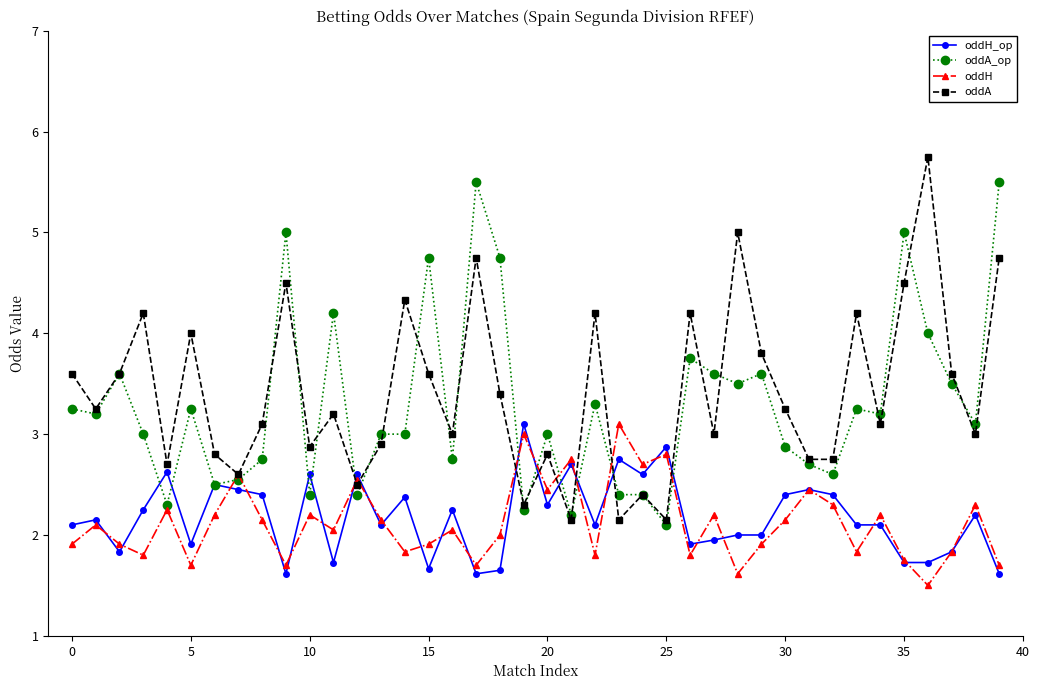

What is the average value of the oddA_op series?

3.3